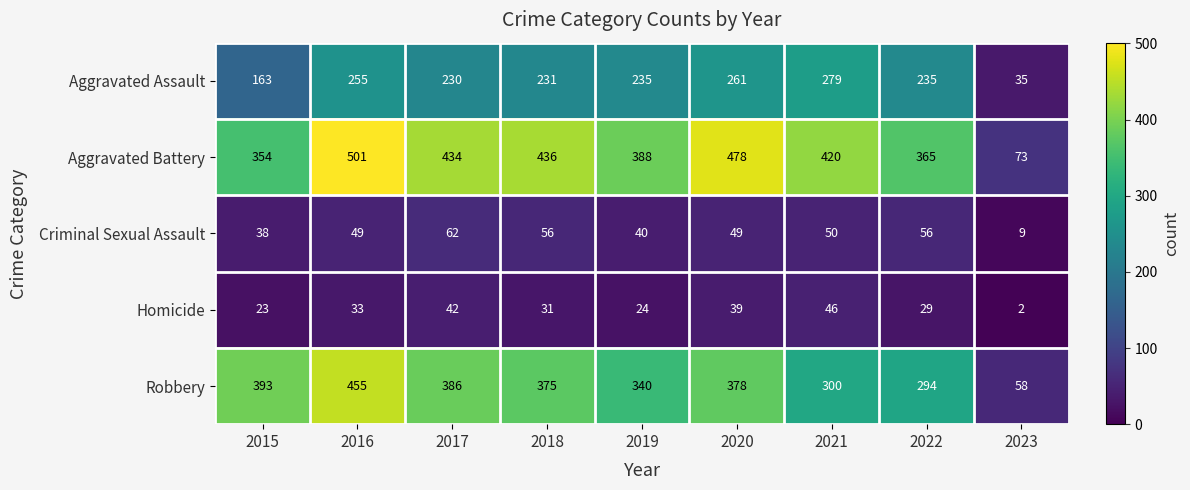

What is the difference between the maximum and minimum values in the Homicide series?

44